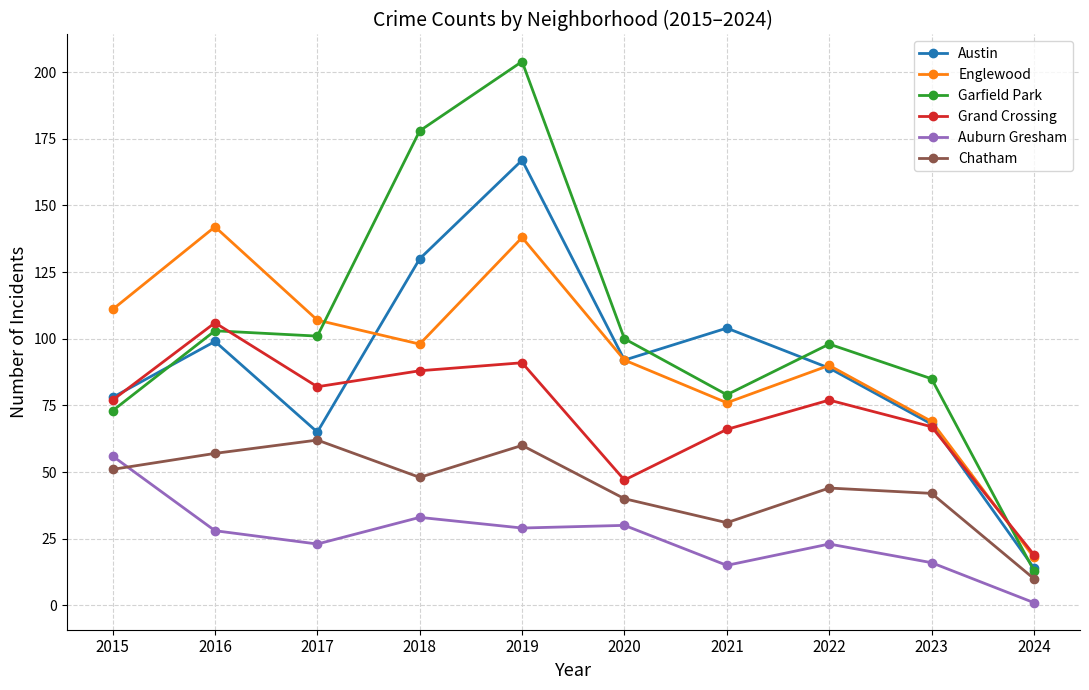

How many values in the Garfield Park series are below 100?

5